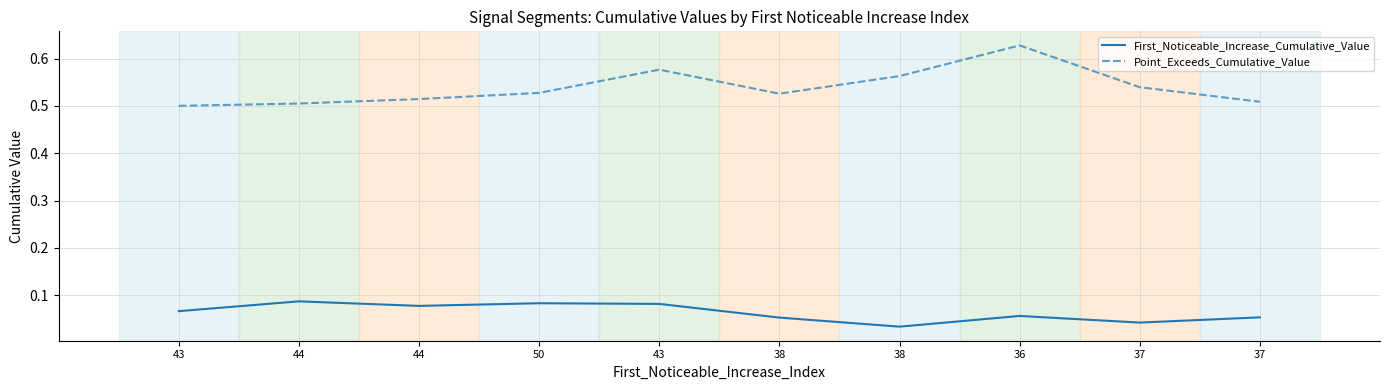

How many lines are shown in the chart?

2